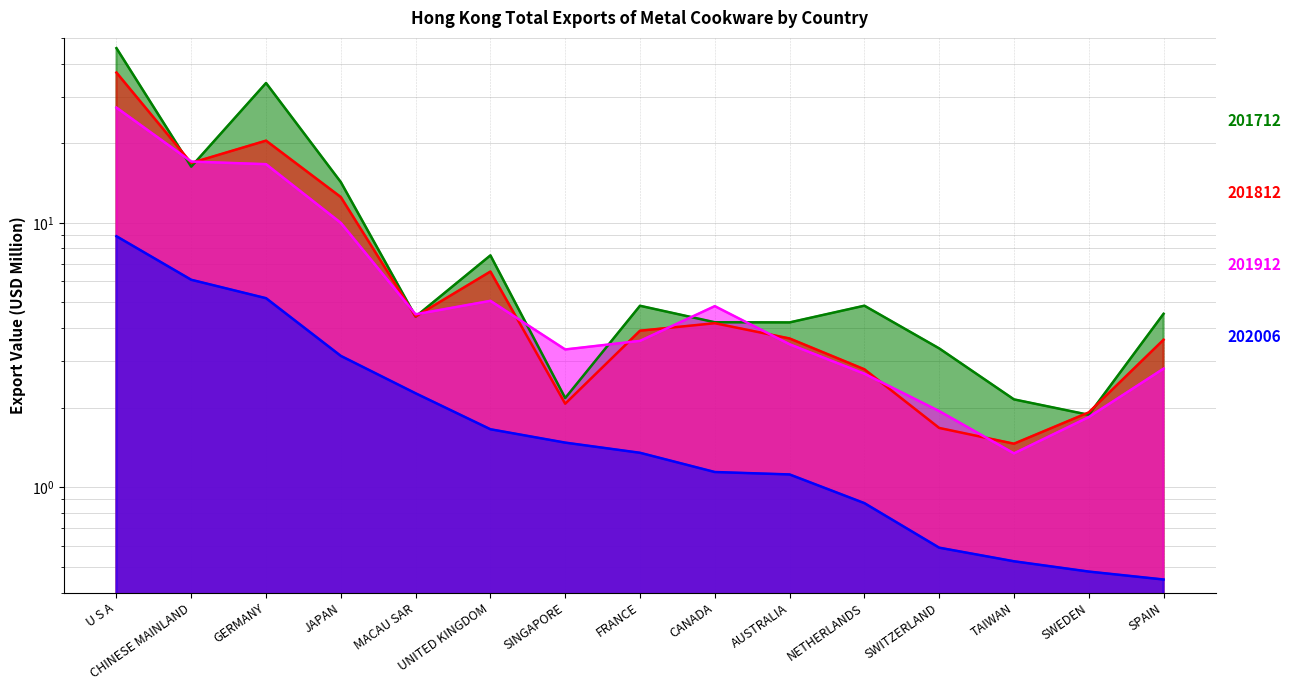

Which category has the highest value in the 201712 series?

U S A